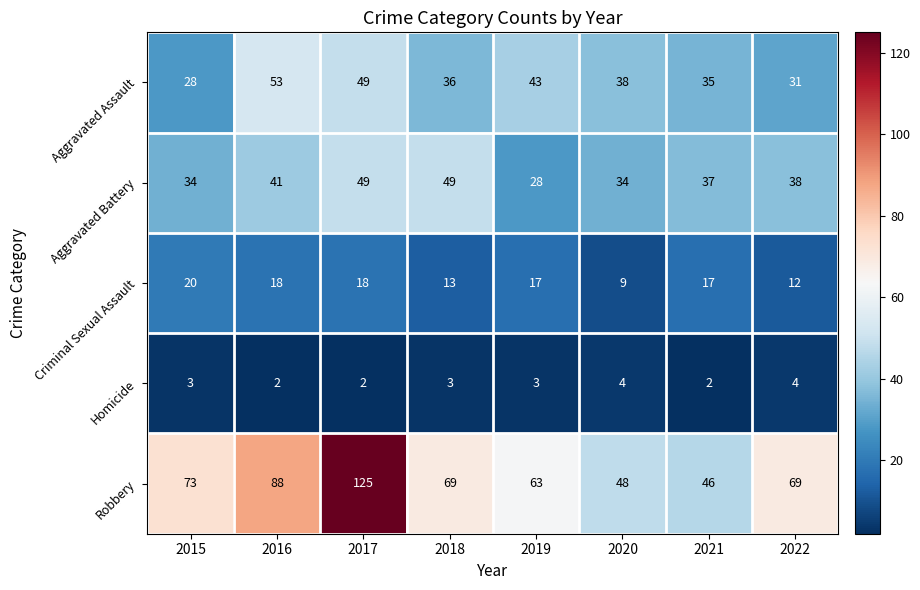

Read the Aggravated Assault value at 2015.

28